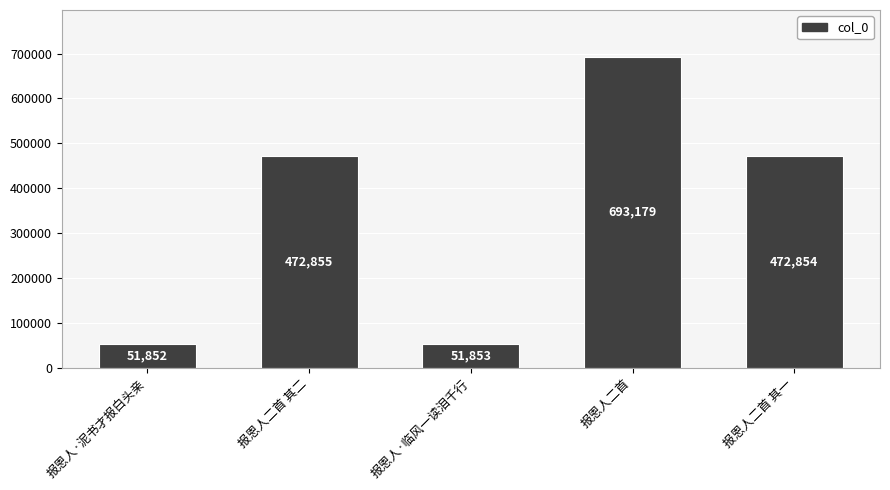

Are the bars horizontal?

No